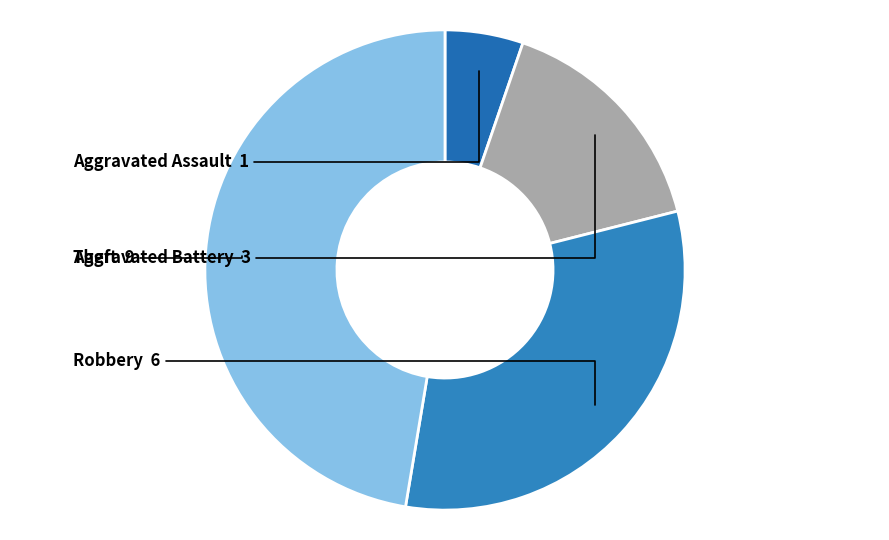

What is the smallest slice in the pie chart?

Aggravated Assault